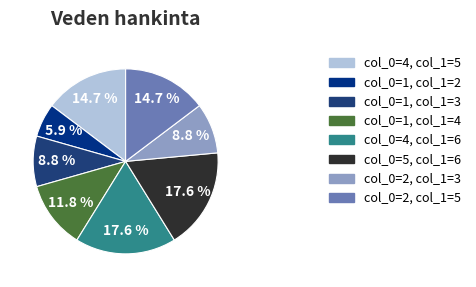

How many segments does this pie chart have?

8